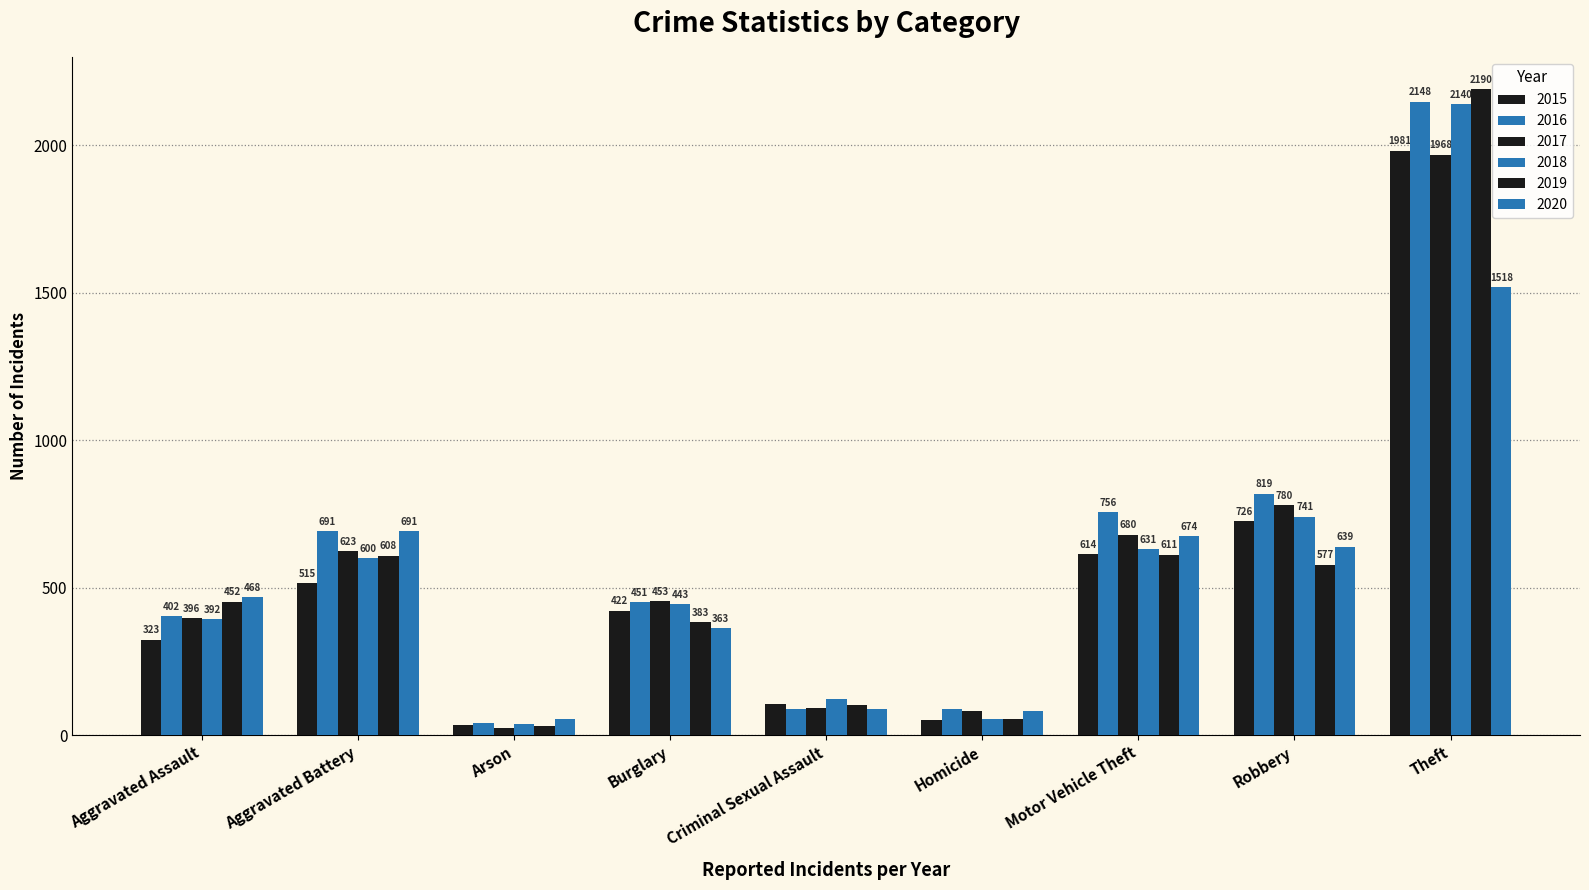

Are the bars horizontal?

No